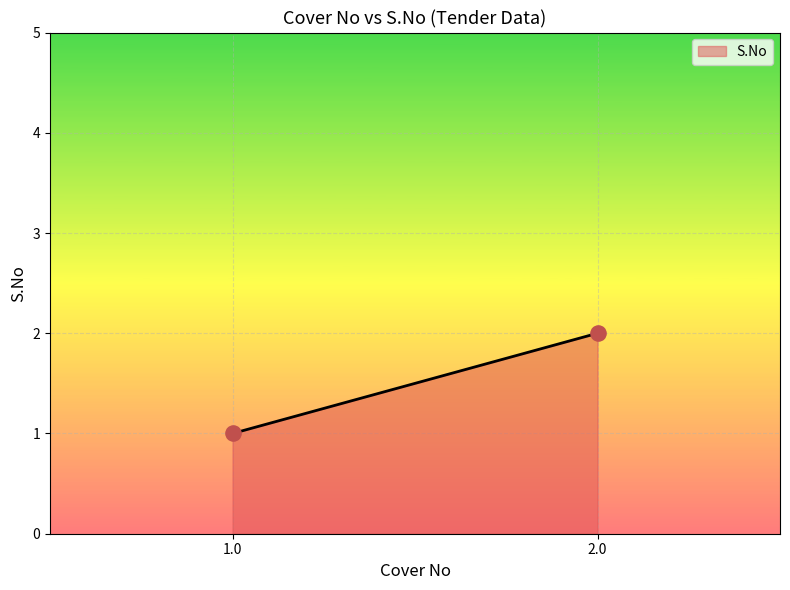

List the coordinates of all points as (X, Y) pairs, reading left to right.

(1, 1)  (2, 2)